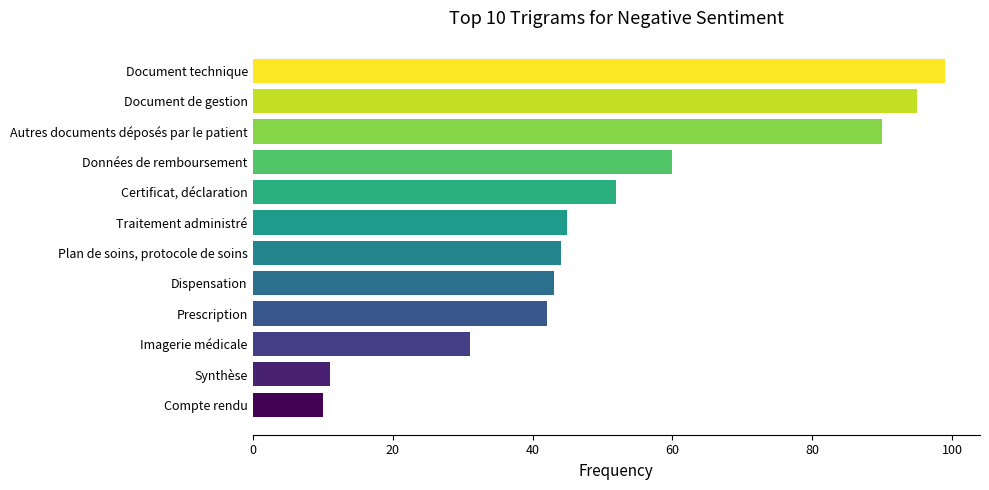

Which has a higher value, Document technique or Document de gestion?

Document technique